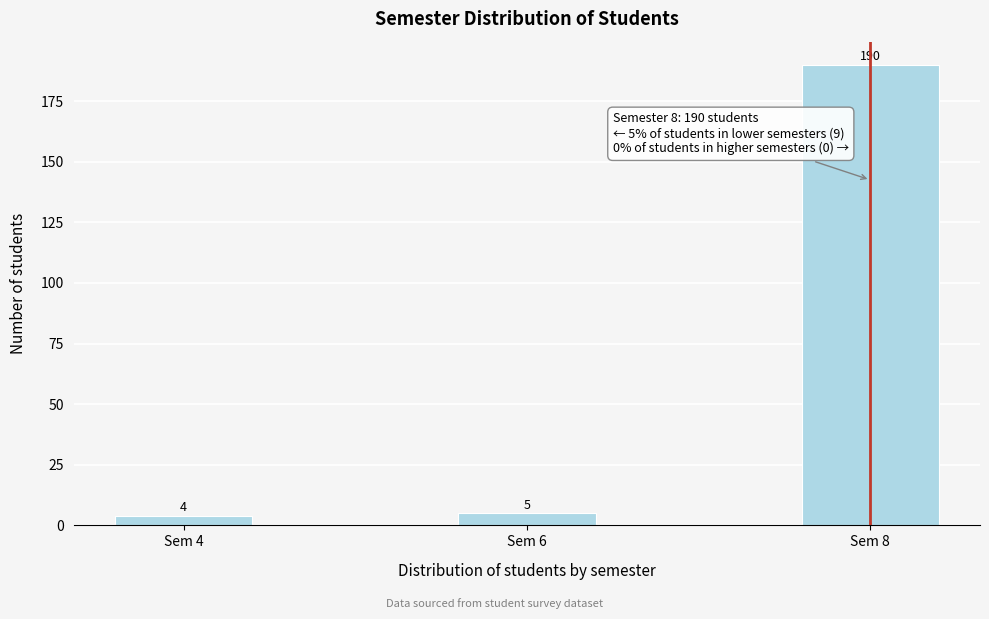

Reading left to right, extract all data points from this chart.

4	5	190